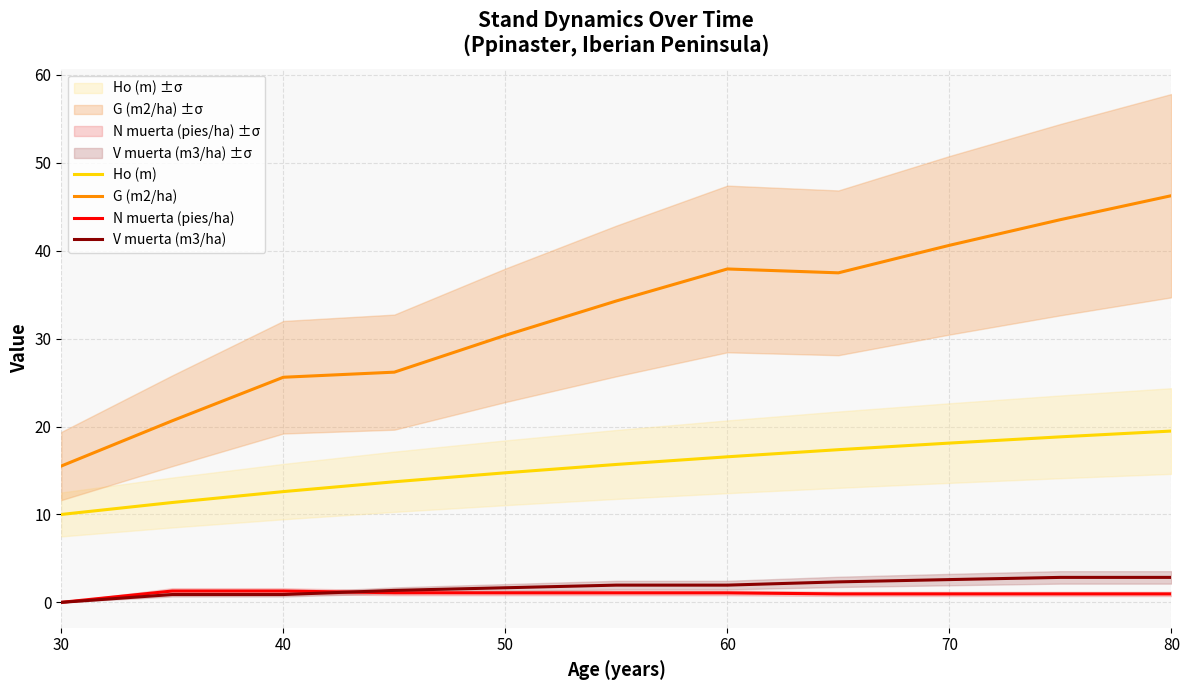

What is the maximum value for V muerta (m3/ha)?

2.8